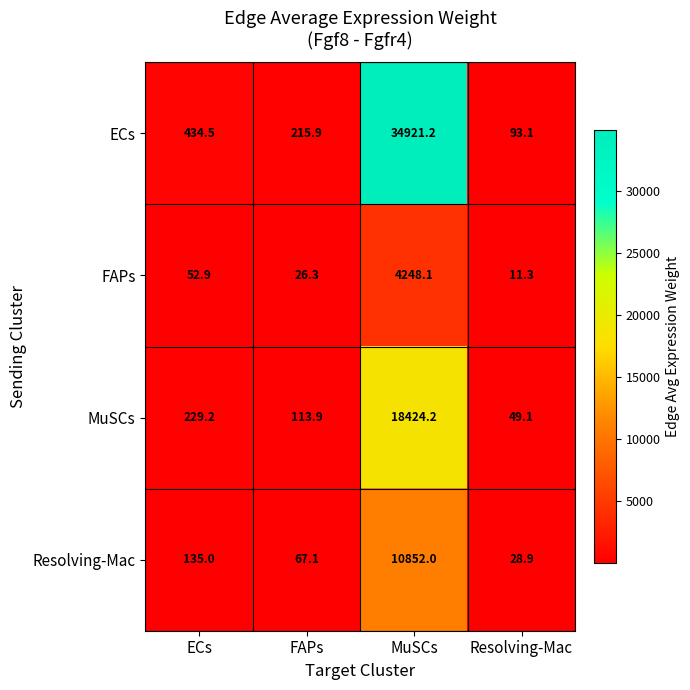

How many values in the MuSCs series exceed 229?

2